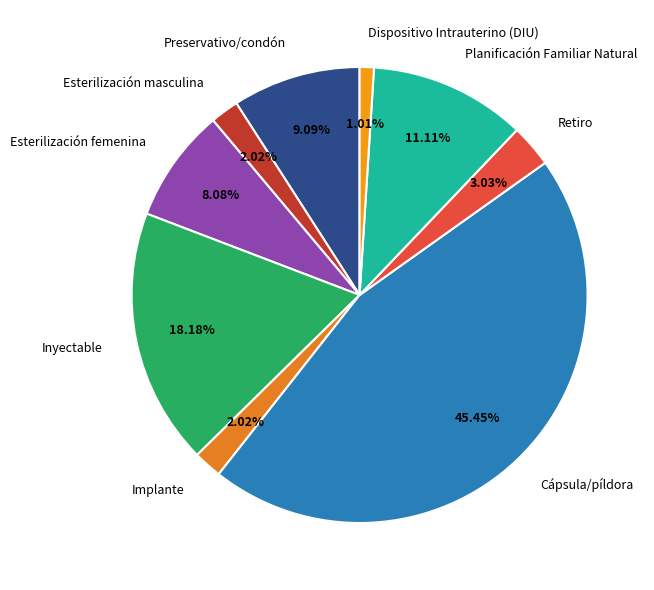

How much of the chart is everything except Preservativo/condón?

90.9%